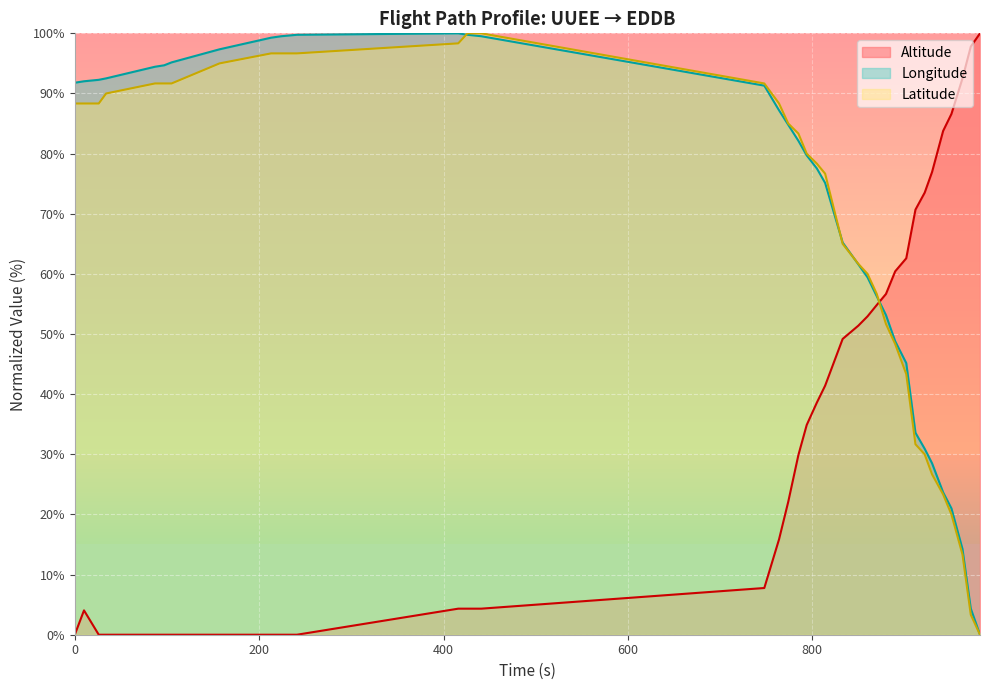

Does the chart display data point markers on the line(s)?

No